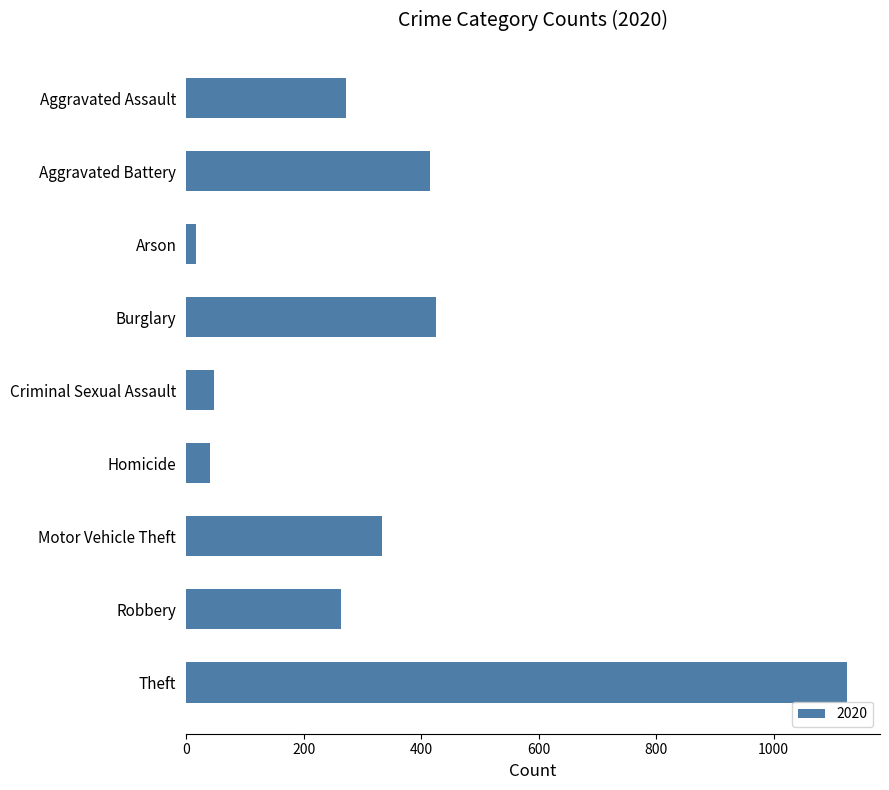

True or false: the data shows 263 at Robbery.

True